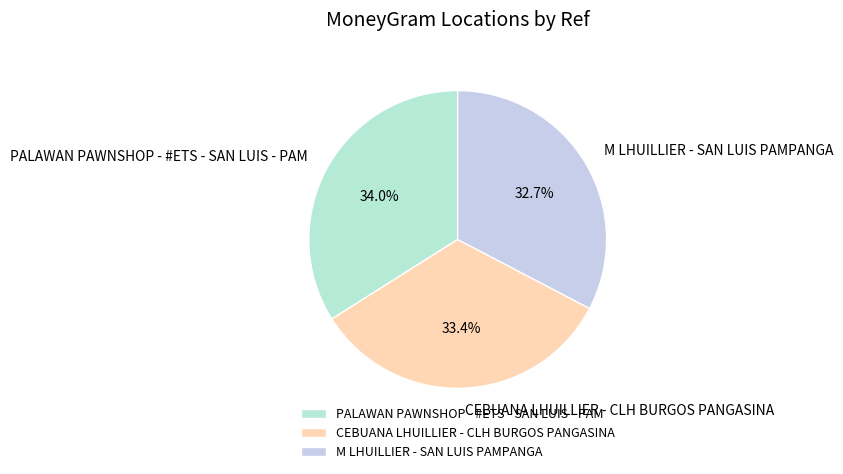

True or false: PALAWAN PAWNSHOP - #ETS - SAN LUIS - PAM accounts for 34% of the total.

True